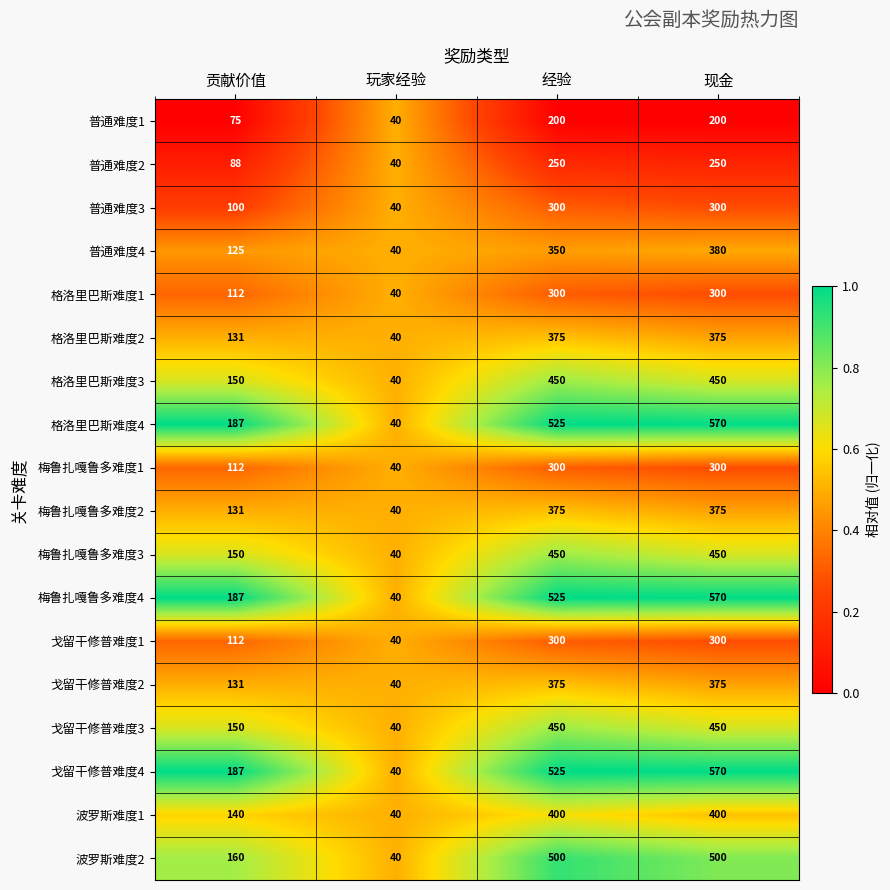

What is the sum of all 梅鲁扎嘎鲁多难度2 values?

921